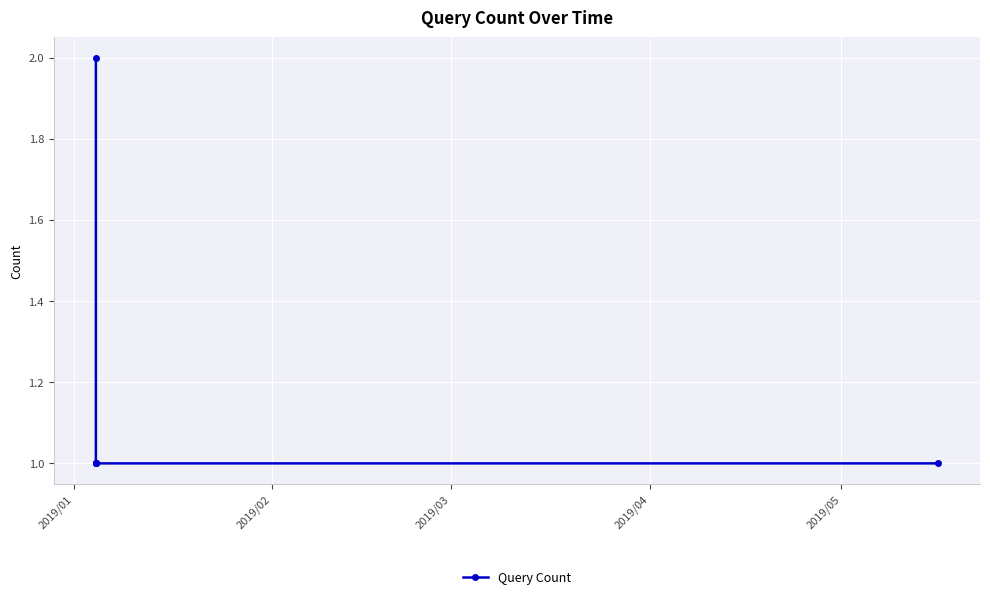

What is the minimum value shown in the chart?

1